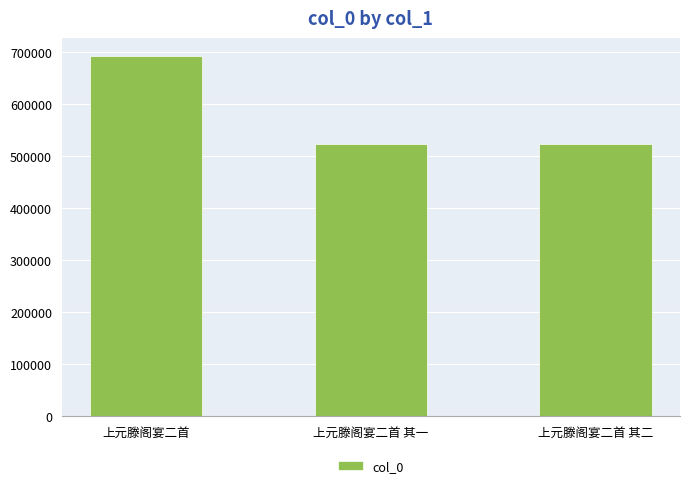

What is the minimum value shown in the chart?

523637